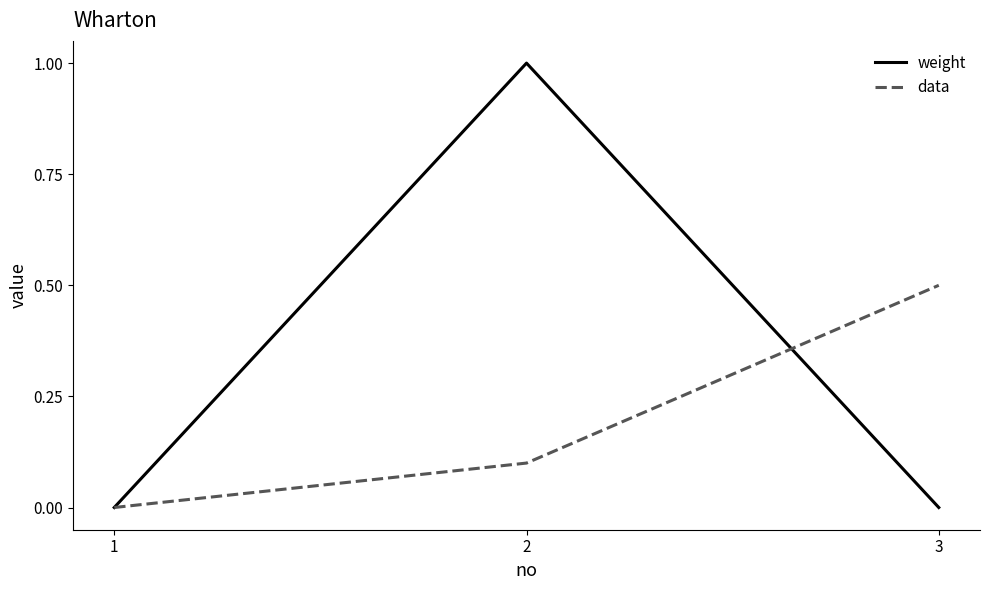

The weight series shows 0.0 at 1. True or false?

True